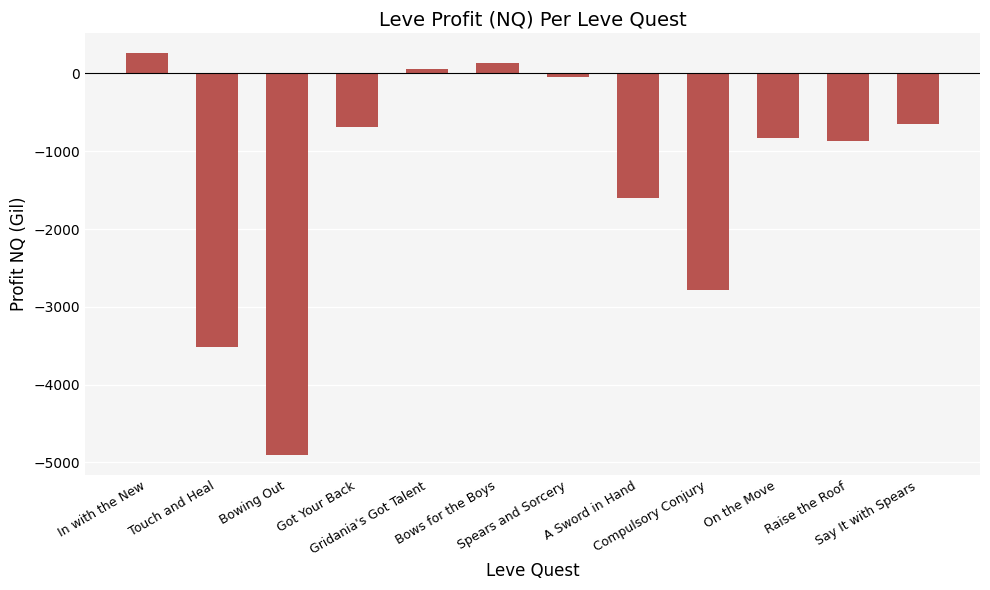

At which label does the data first exceed -686?

In with the New